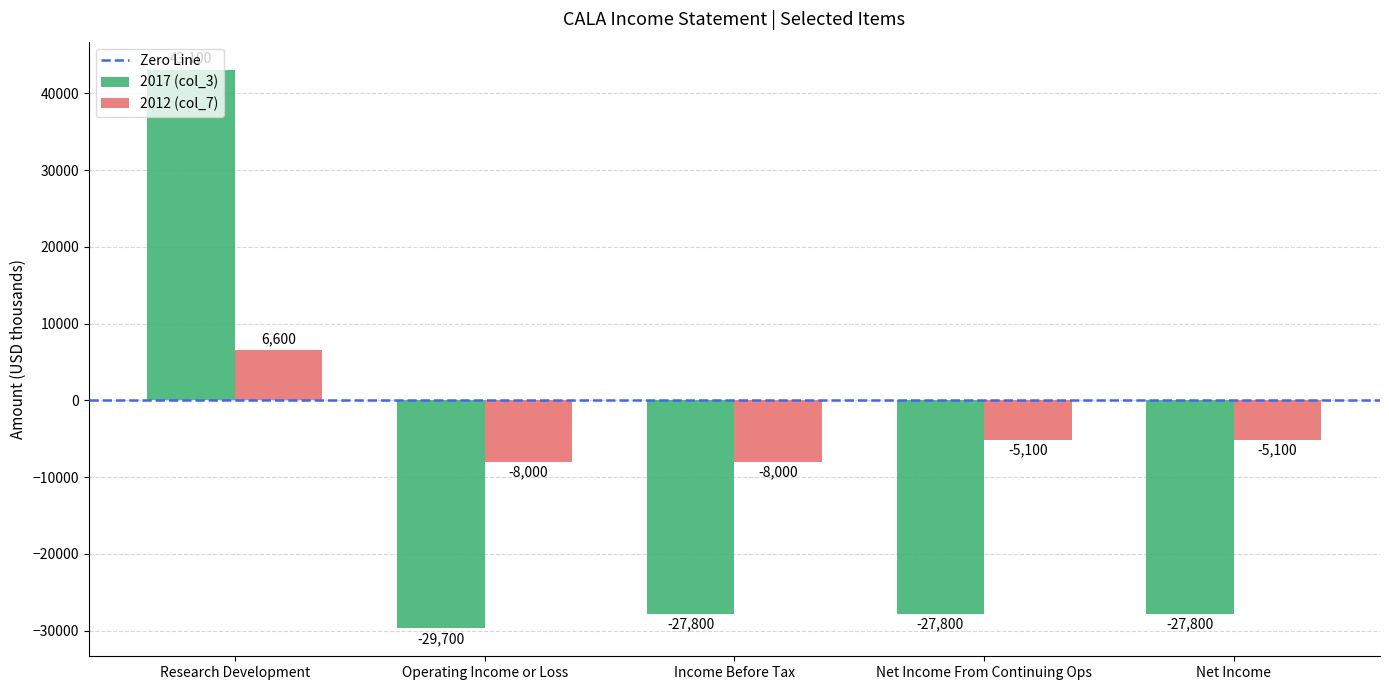

What is the minimum value for 2017 (col_3)?

-29700